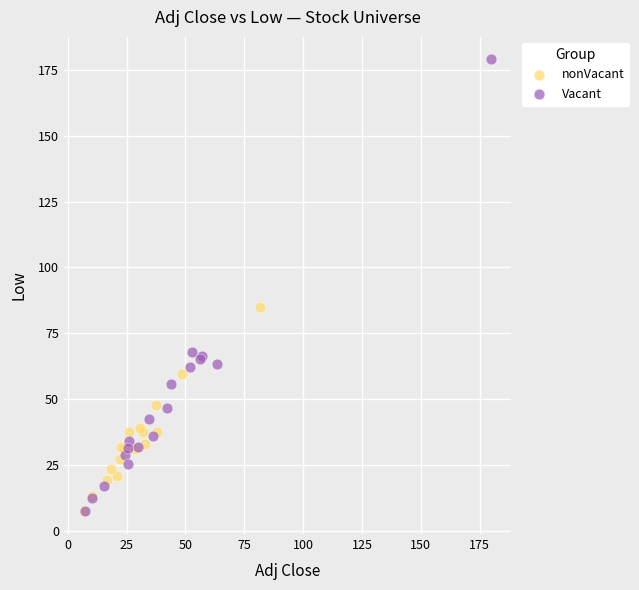

Which series has the largest Y range (max minus min)?

Vacant